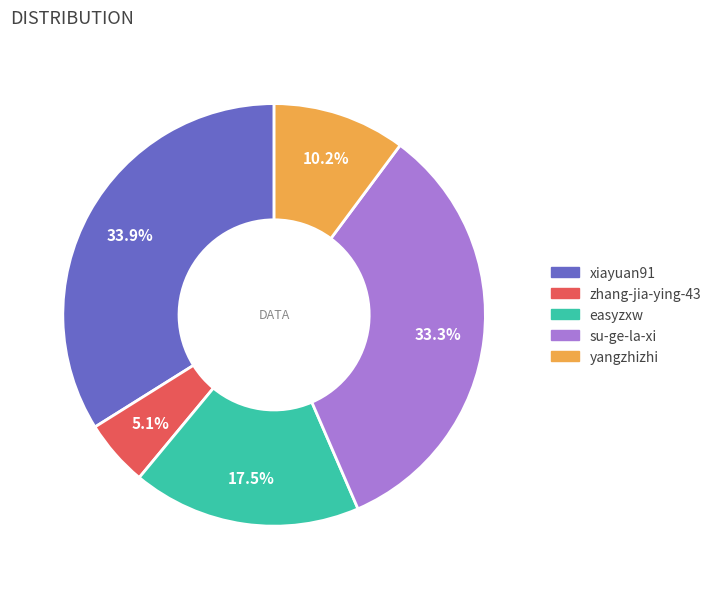

To the nearest percent, what is the difference between the su-ge-la-xi and yangzhizhi slice percentages?

23%